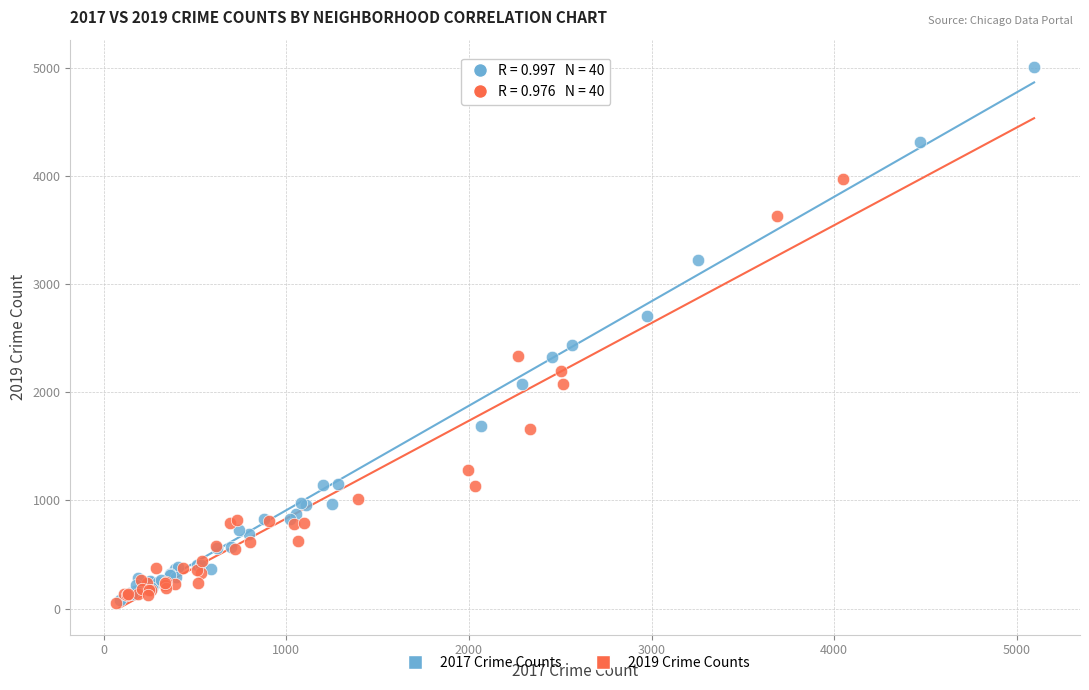

Which series reaches the maximum Y coordinate?

2017 Crime Counts